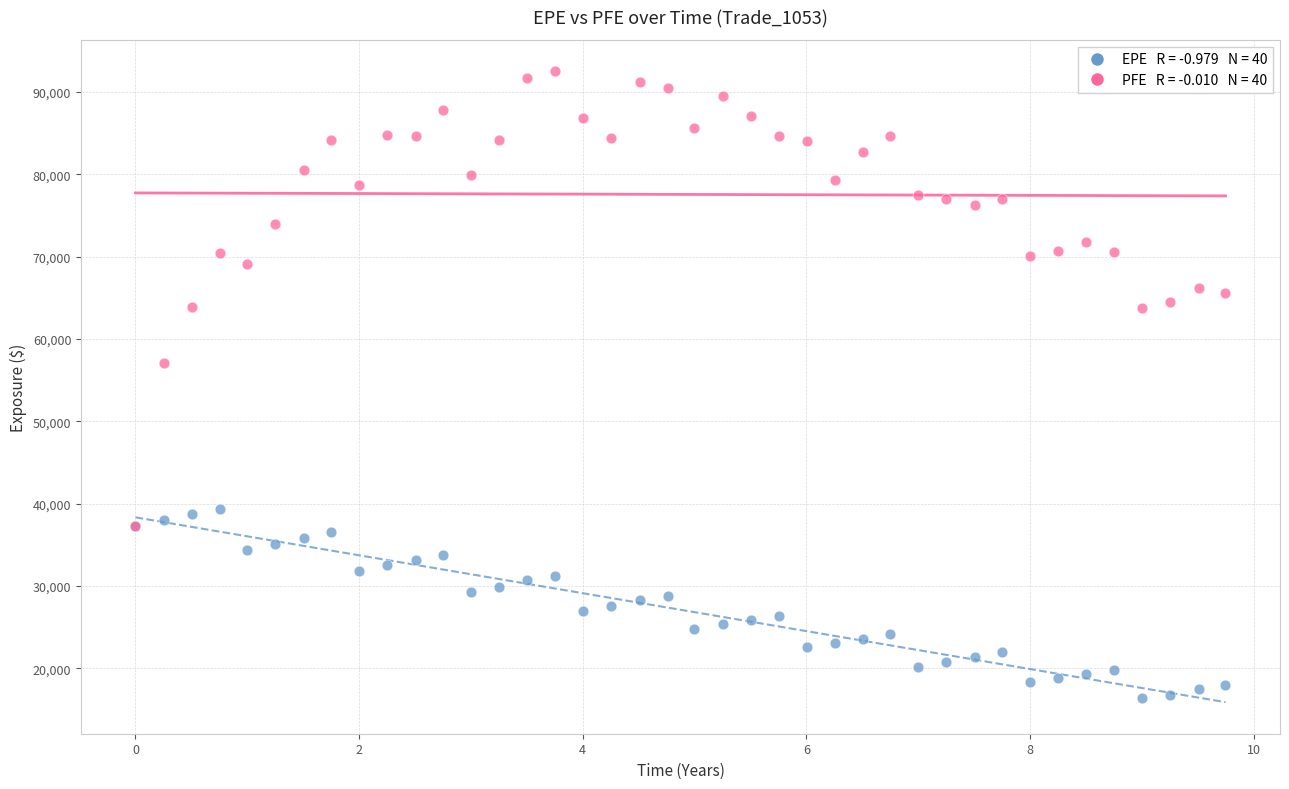

Across all series, what Y value is closest to 54432?

57071.8